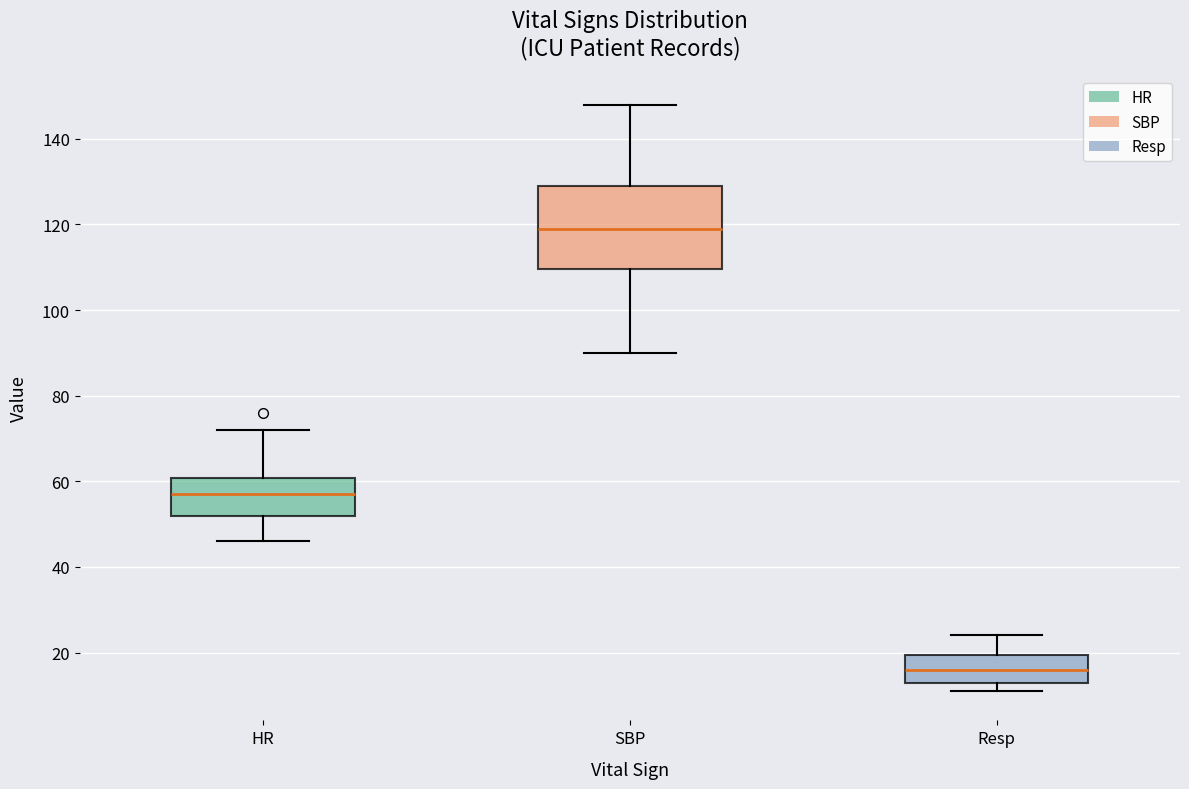

Reading left to right, transcribe this box plot: for each box, give where its median line is, the range the box spans, and where its two whiskers end, as read against the y-axis. The values are not printed on the chart, so give them approximately, as read against the axis.

HR: median 58, box 52 to 60, whiskers 46 to 72
SBP: median 120, box 110 to 130, whiskers 90 to 148
Resp: median 16, box 14 to 20, whiskers 12 to 24